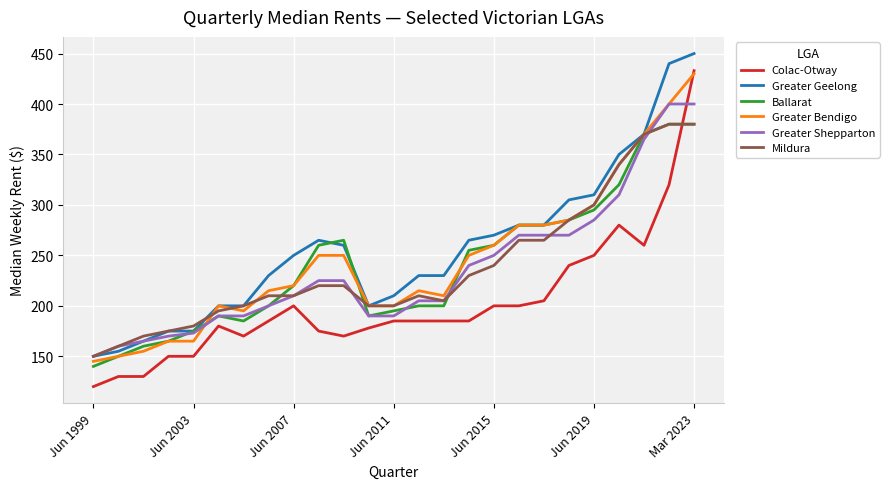

What is the maximum value for Colac-Otway?

433